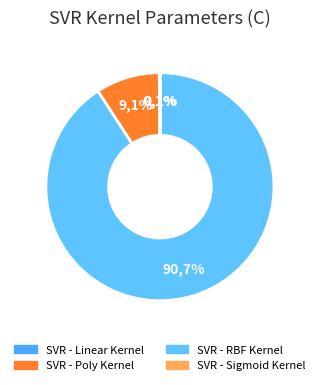

How many slices are in this pie chart?

4